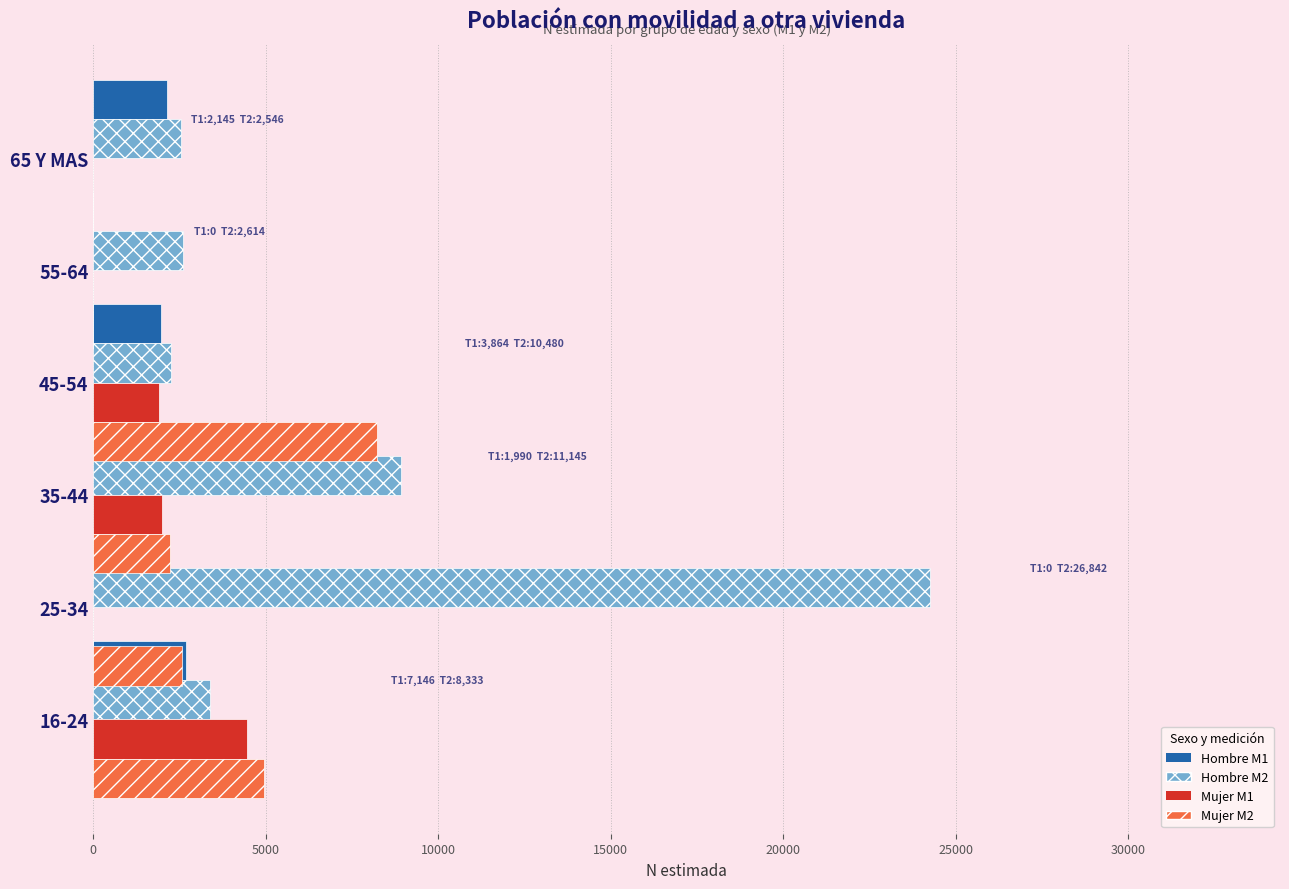

Is it true that Mujer M2 equals -2658 at 55-64?

False